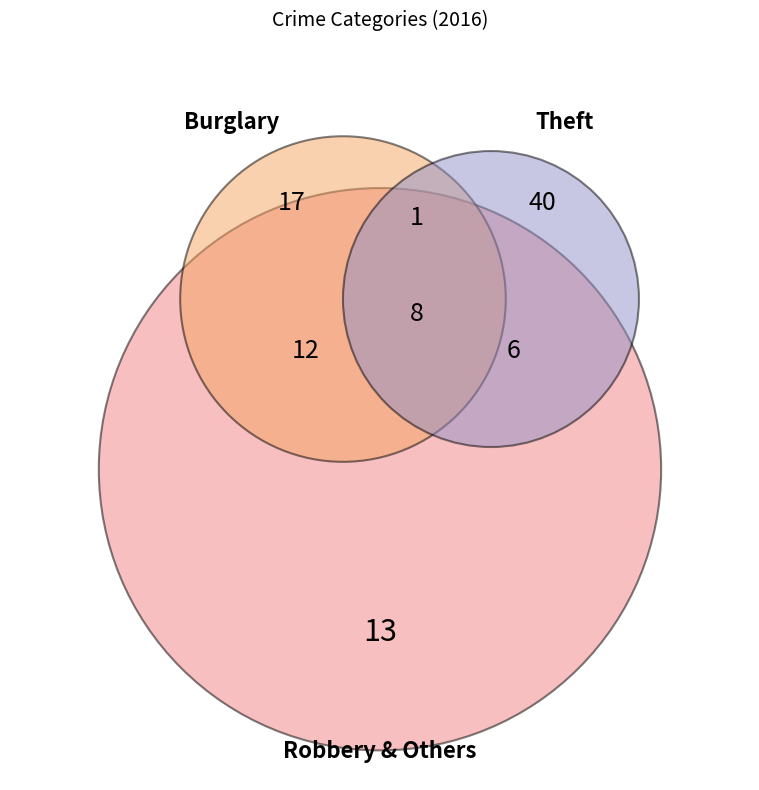

Does any single category account for the majority?

No